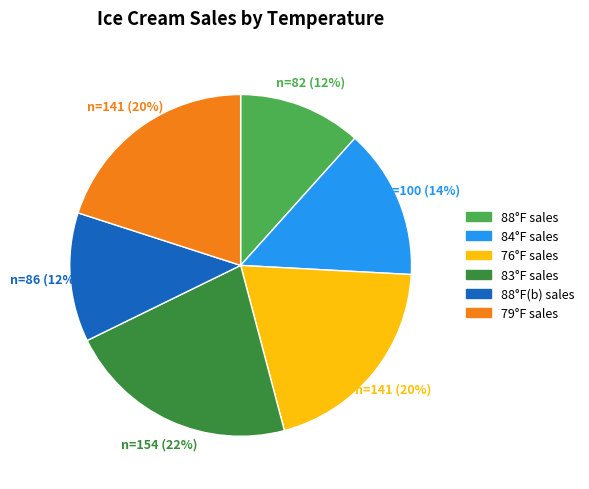

Is there any slice that represents more than half of the pie?

No